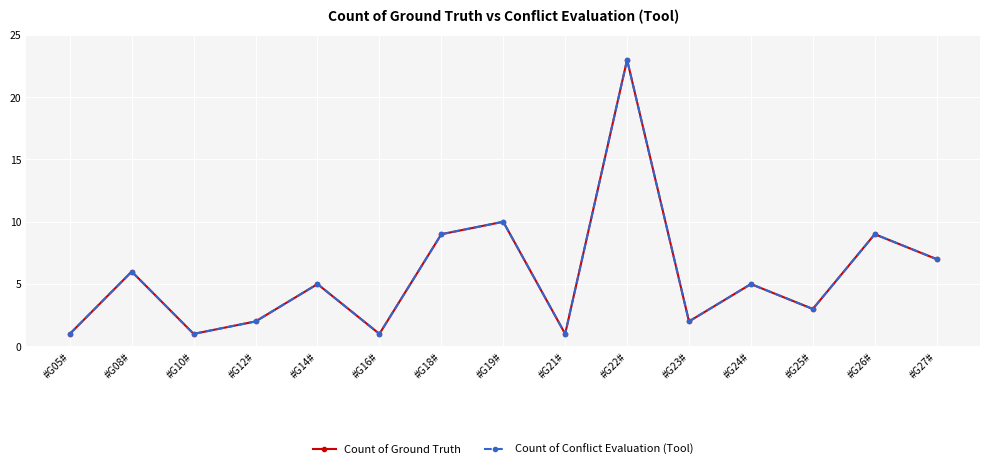

Reading left to right, extract all data points from this chart.

Count of Ground Truth: #G05#=1	#G08#=6	#G10#=1	#G12#=2	#G14#=5	#G16#=1	#G18#=9	#G19#=10	#G21#=1	#G22#=23	#G23#=2	#G24#=5	#G25#=3	#G26#=9	#G27#=7
Count of Conflict Evaluation (Tool): #G05#=1	#G08#=6	#G10#=1	#G12#=2	#G14#=5	#G16#=1	#G18#=9	#G19#=10	#G21#=1	#G22#=23	#G23#=2	#G24#=5	#G25#=3	#G26#=9	#G27#=7